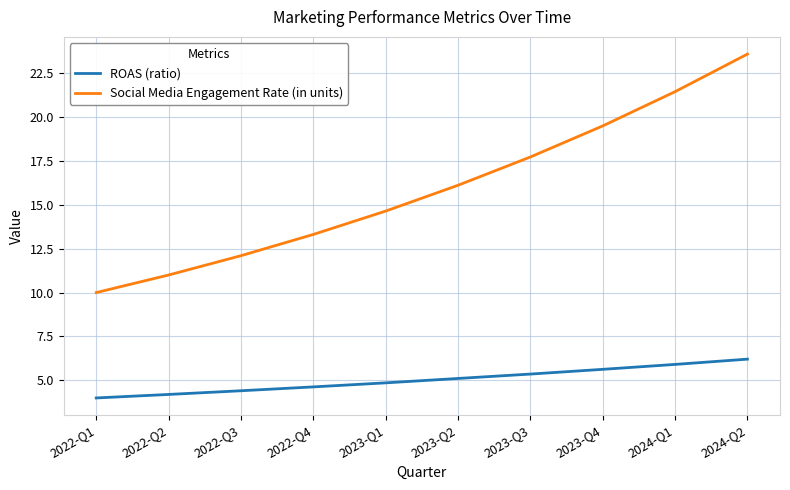

Is it true that Social Media Engagement Rate (in units) equals 4.5 at 2023-Q3?

False